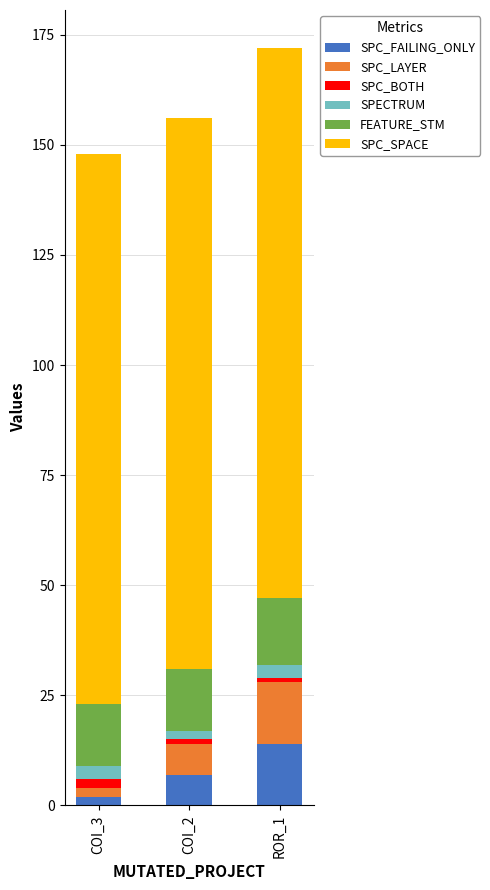

What are all the series names shown in the legend?

SPC_FAILING_ONLY, SPC_LAYER, SPC_BOTH, SPECTRUM, FEATURE_STM, SPC_SPACE